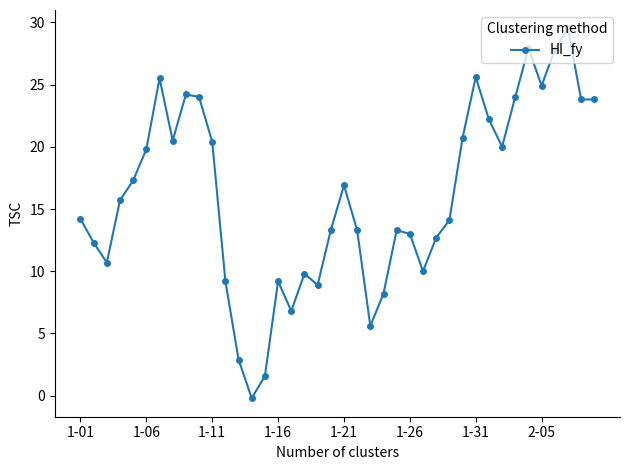

How many points are higher than both their immediate neighbors (excluding endpoints)?

9